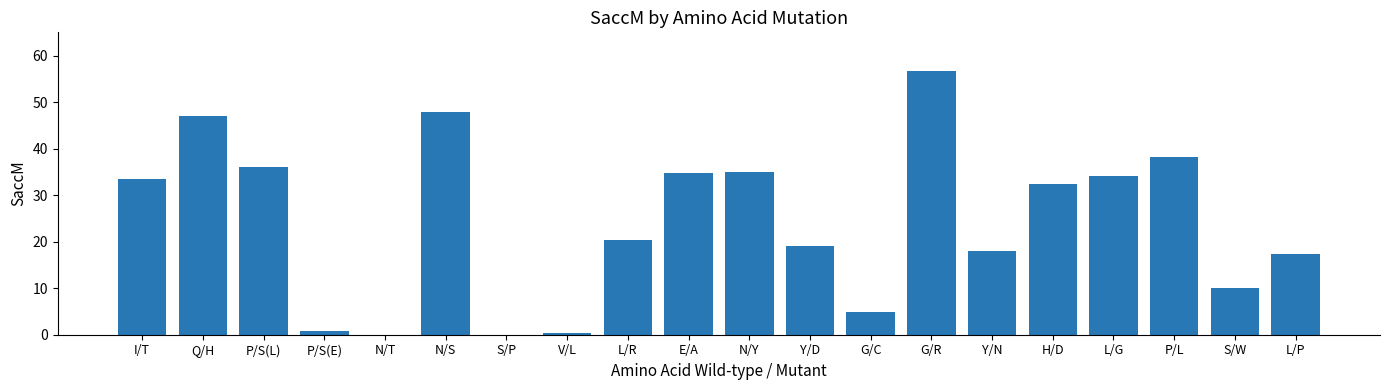

Between P/S(L) and L/G, which is larger?

P/S(L)